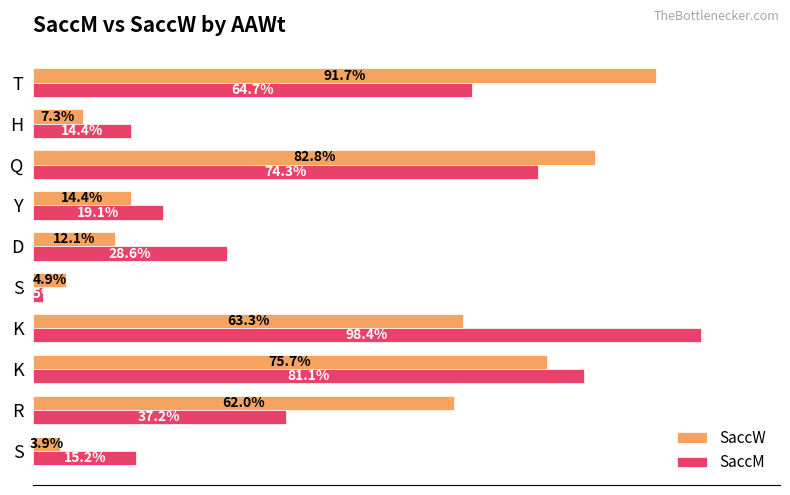

What is the difference between the maximum and minimum values in the SaccM series?

96.9